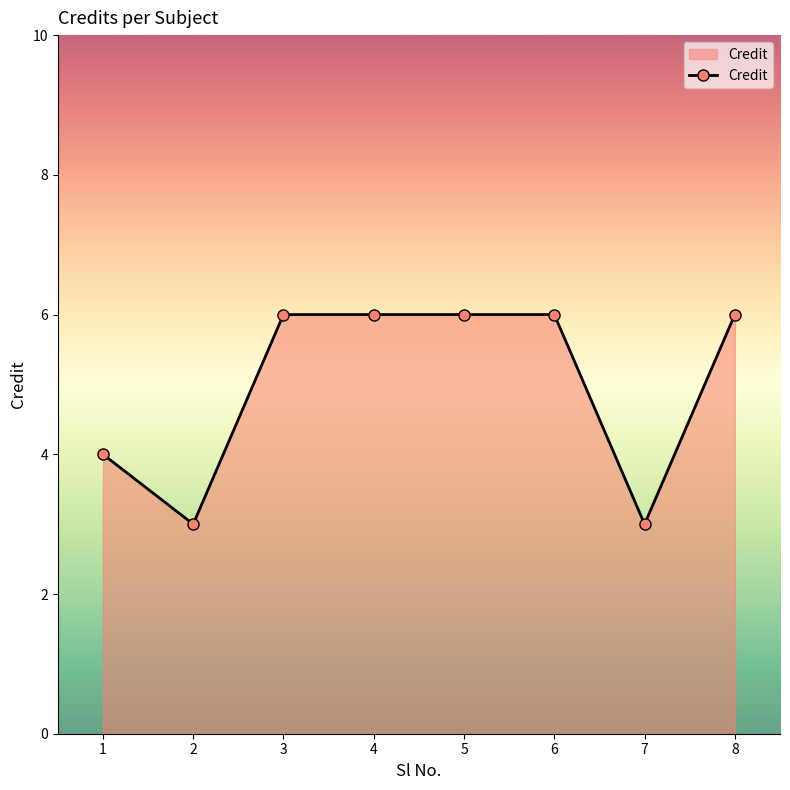

Between 1 and 4, which is larger?

4